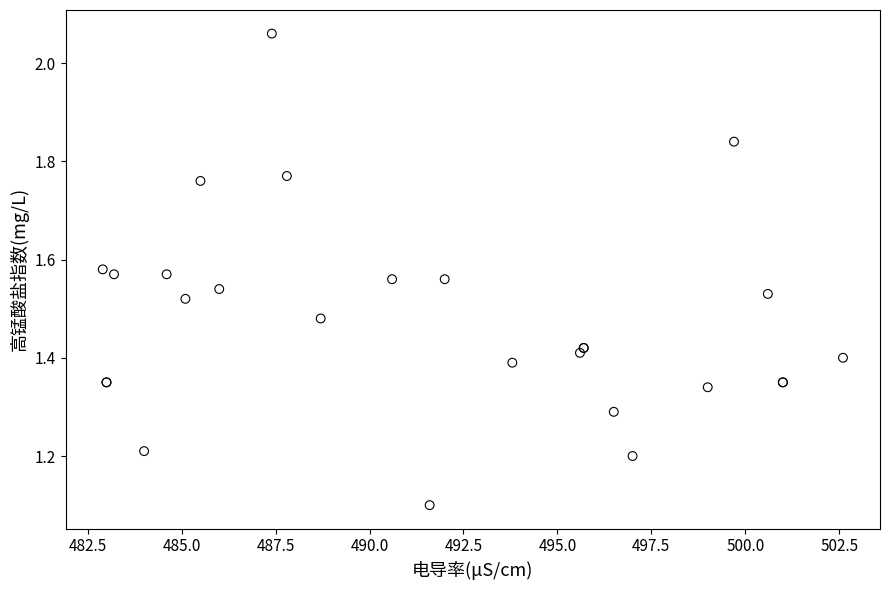

What Y value in the scatter plot is closest to 1?

1.1